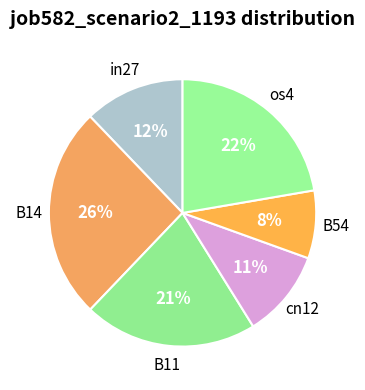

Is there any slice that represents more than half of the pie?

No